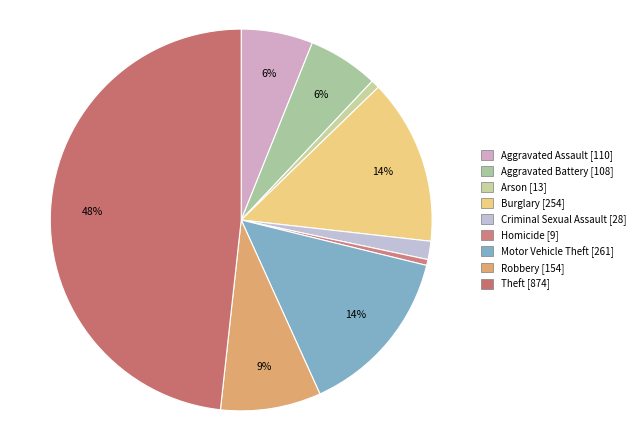

To the nearest percent, what percentage of the pie is Robbery?

9%